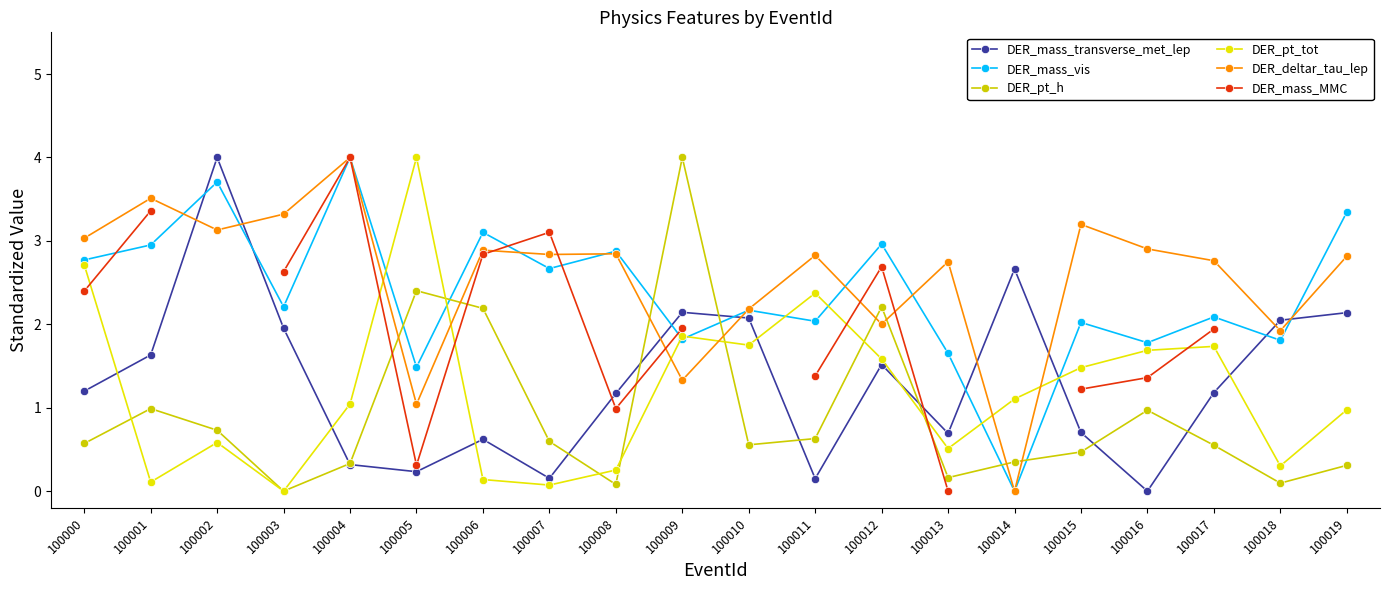

True or false: DER_deltar_tau_lep and DER_pt_tot intersect in this chart.

True